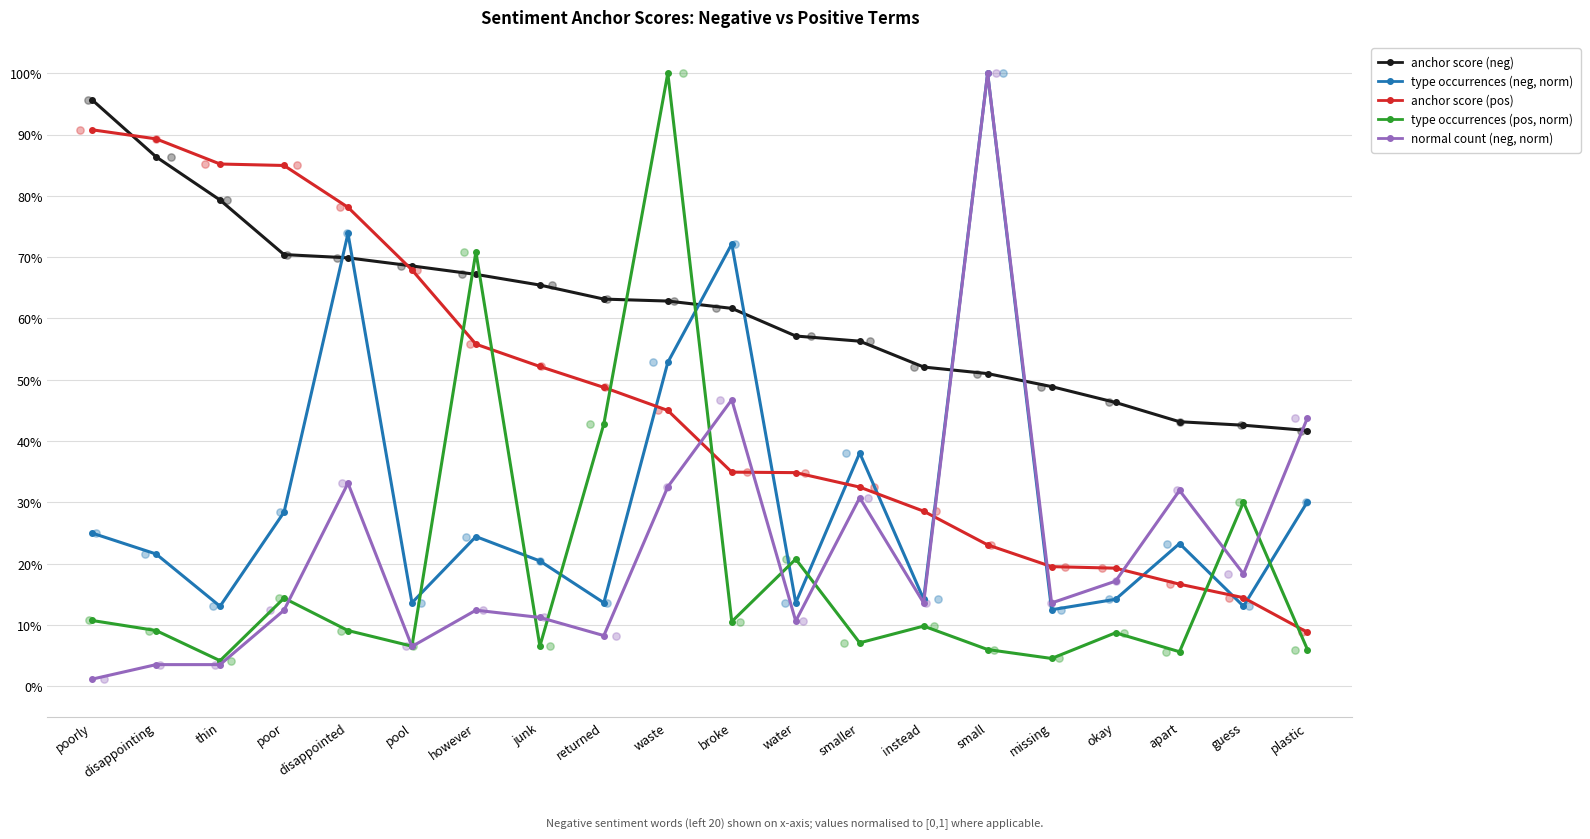

At which category is the sum across all series the highest?

waste